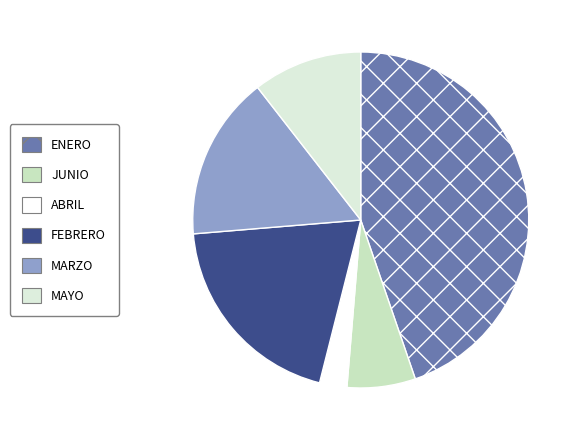

Does ABRIL account for over 50% of the chart?

No